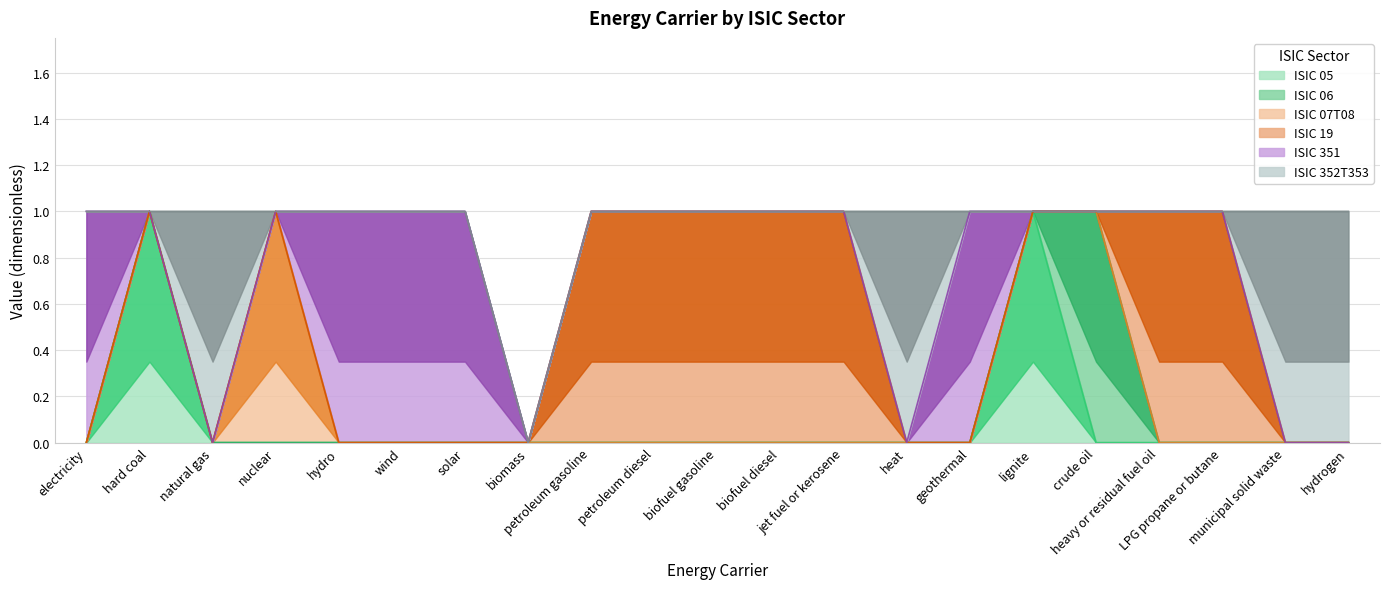

What is the label of the 3rd point from the right?

LPG propane or butane